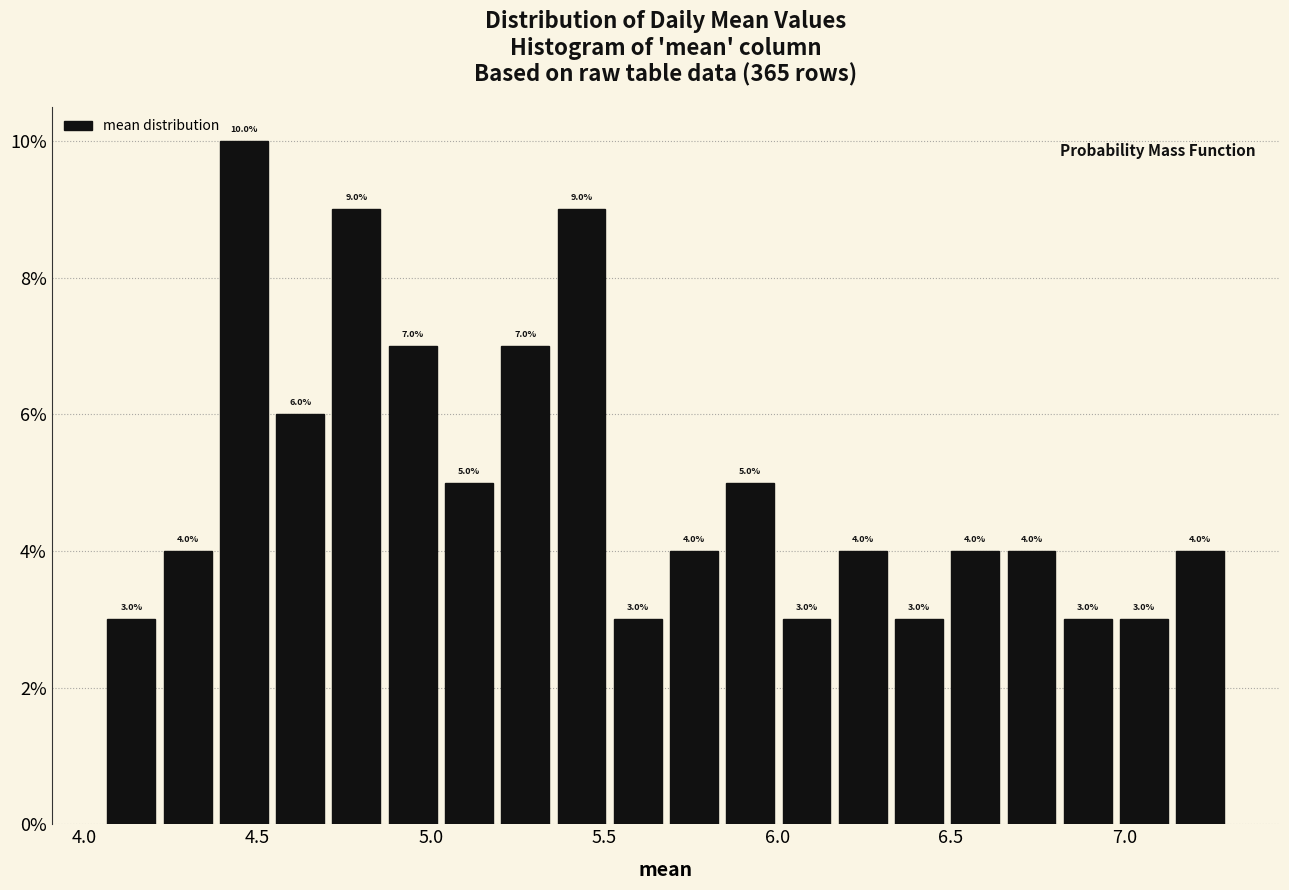

Read against the x-axis, roughly where is the centre of the tallest bar?

4.45